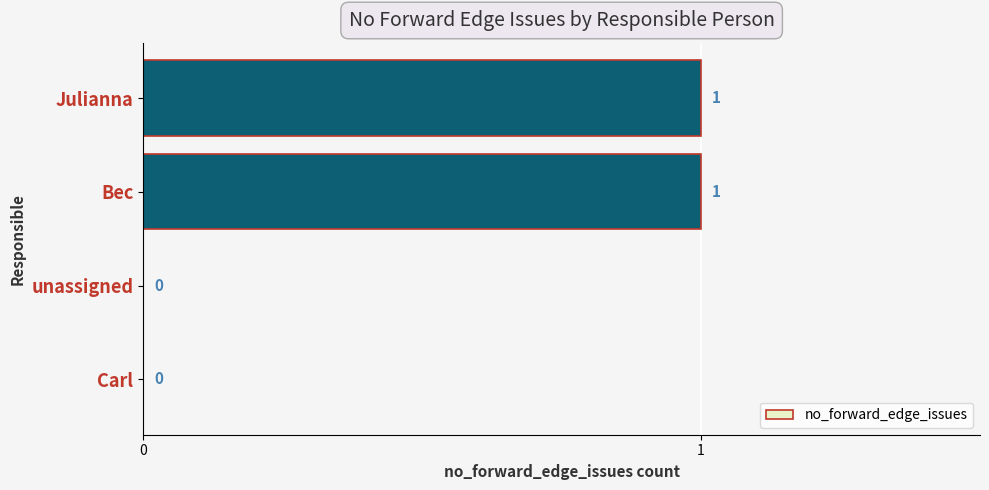

Reading top to bottom, list all the values displayed in this chart.

Julianna=1	Bec=1	unassigned=0	Carl=0